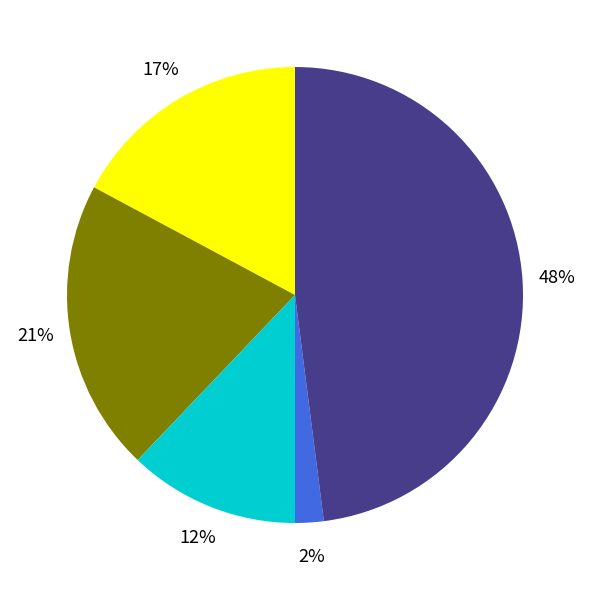

Is there any slice that represents more than half of the pie?

No